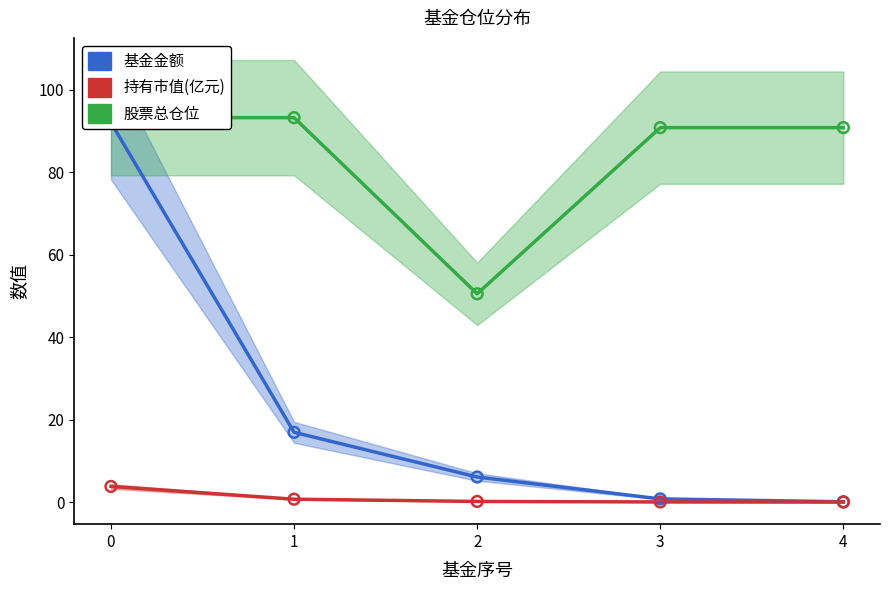

Which series has the widest spread of Y values?

基金金额